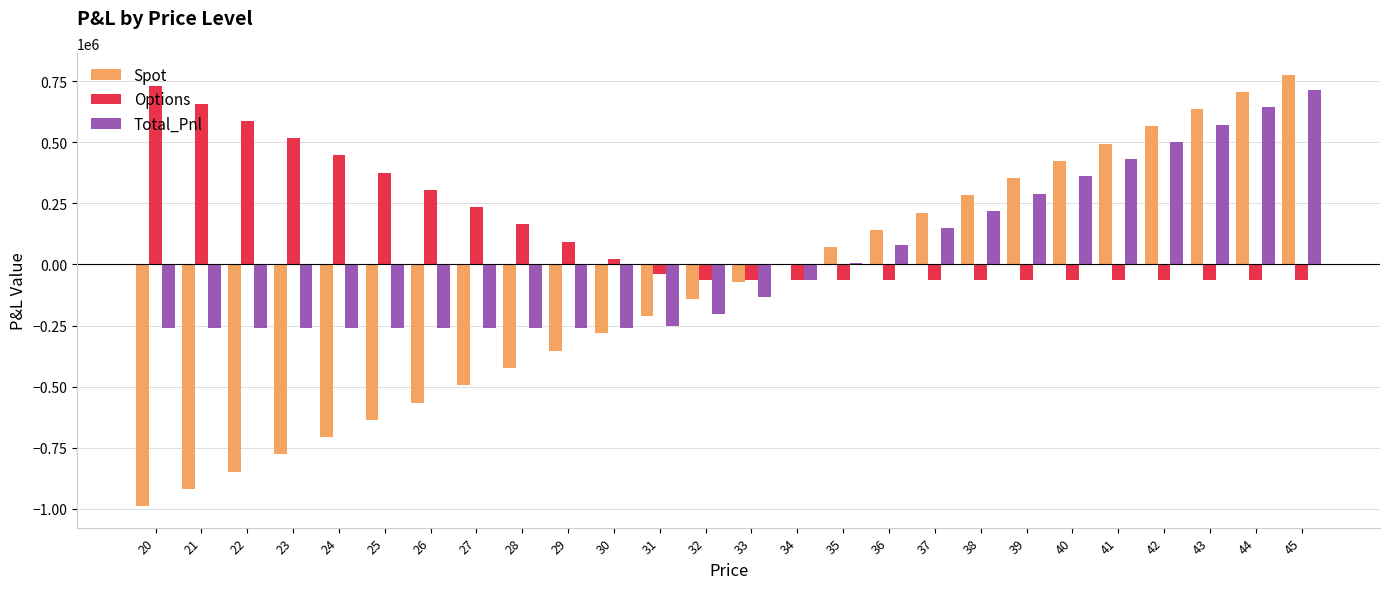

What is the maximum value shown in the chart?

777414.6